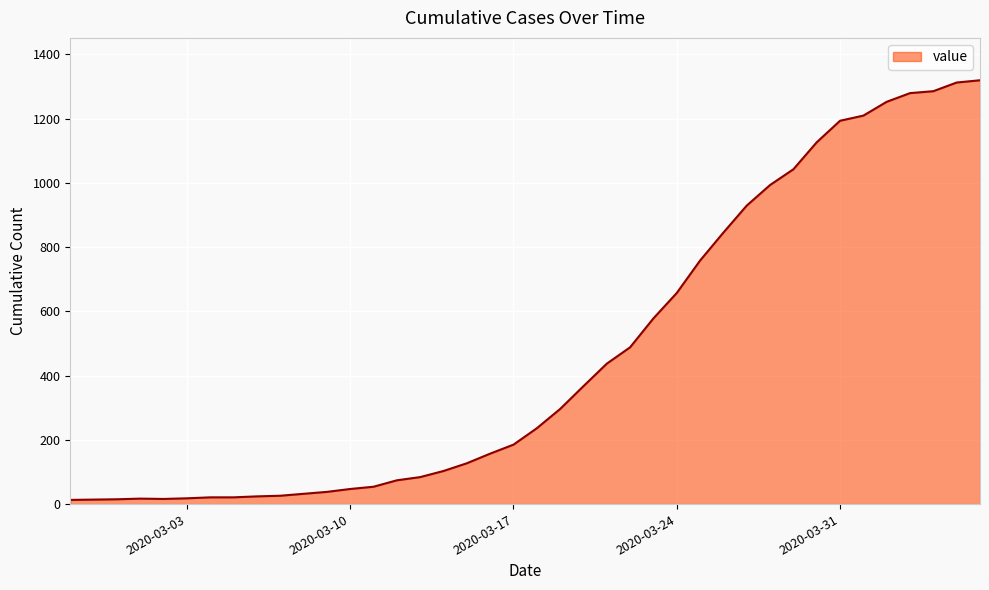

What is the maximum value shown in the chart?

1319